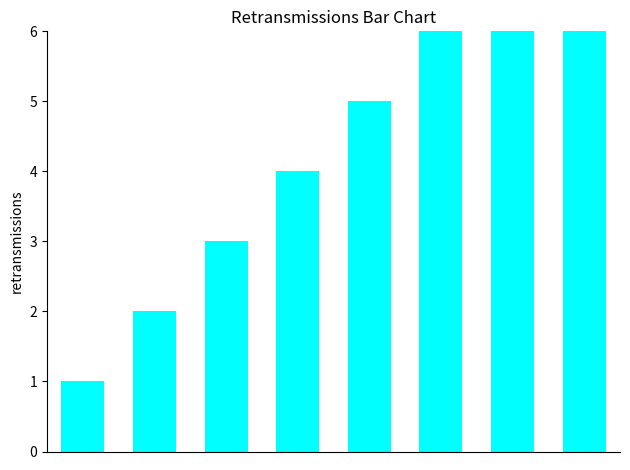

How many values exceed 5?

3